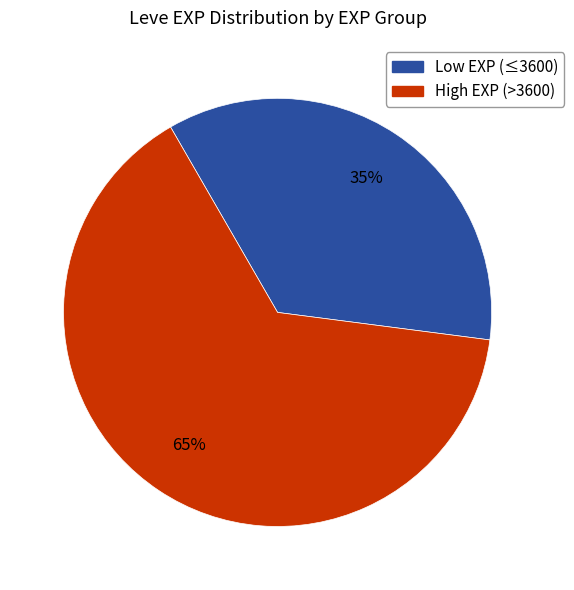

To the nearest percent, what is the average slice percentage?

50%